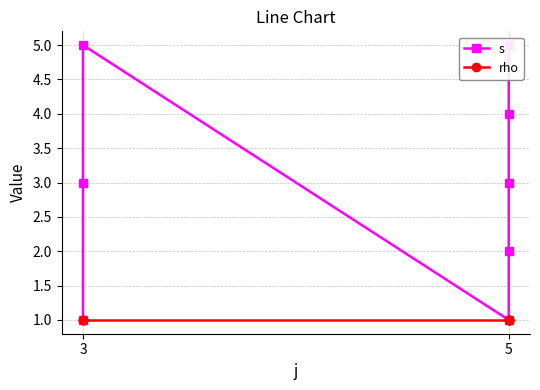

What is the average value of the s series?

3